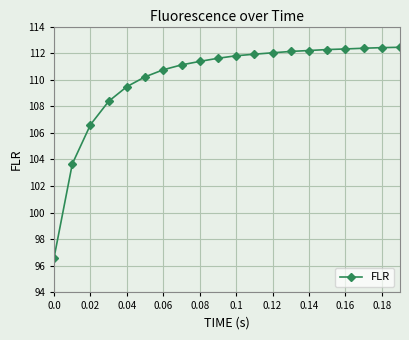

What is the value of the 1st point from the left?

96.6